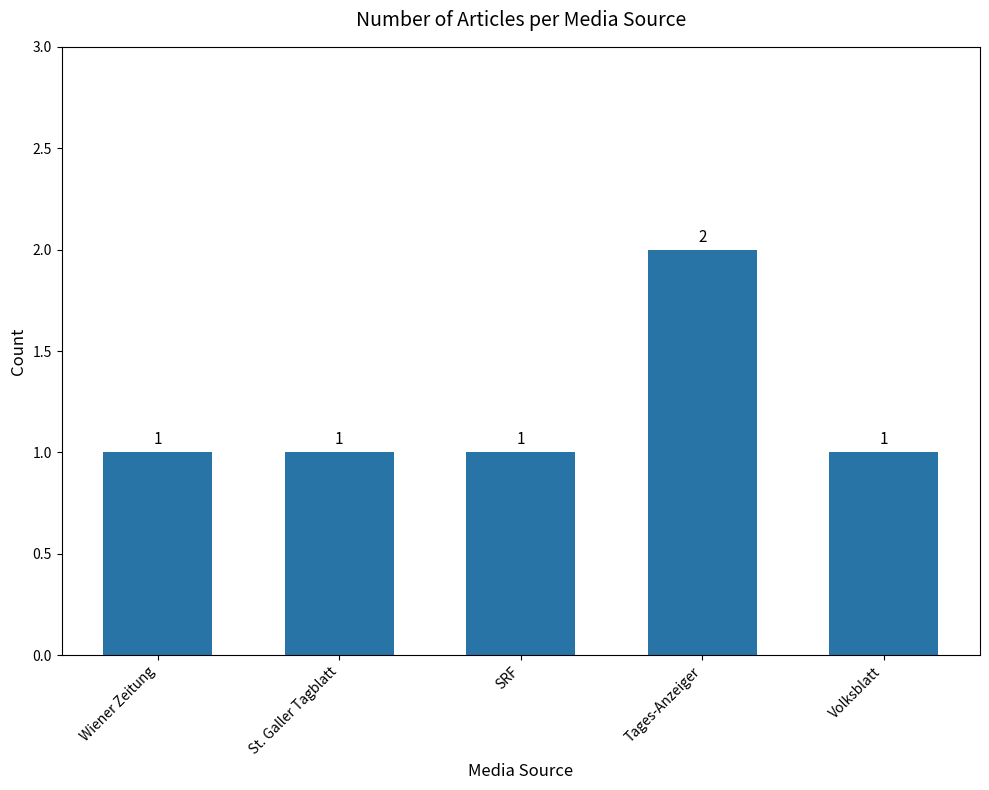

How many data points are above 1?

1